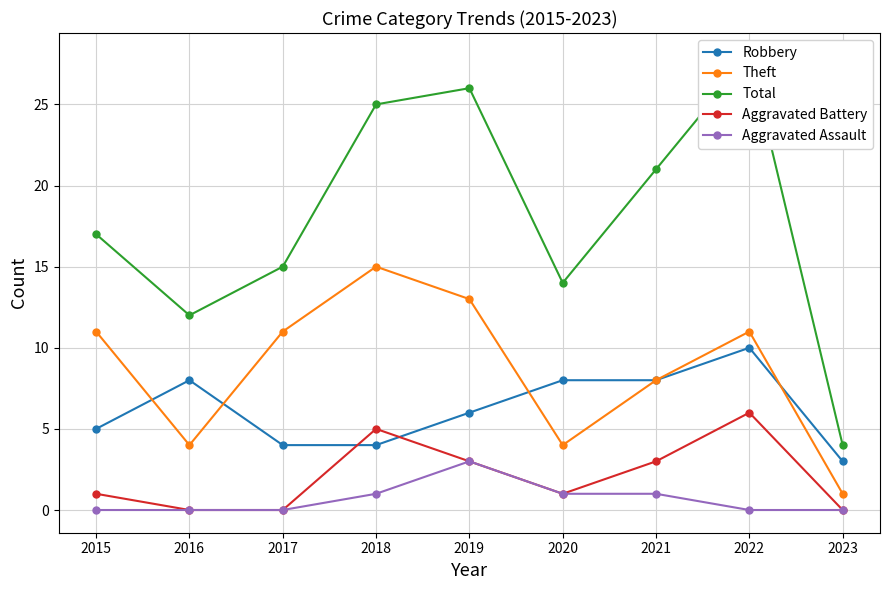

What are all the series names shown in the legend?

Robbery, Theft, Total, Aggravated Battery, Aggravated Assault